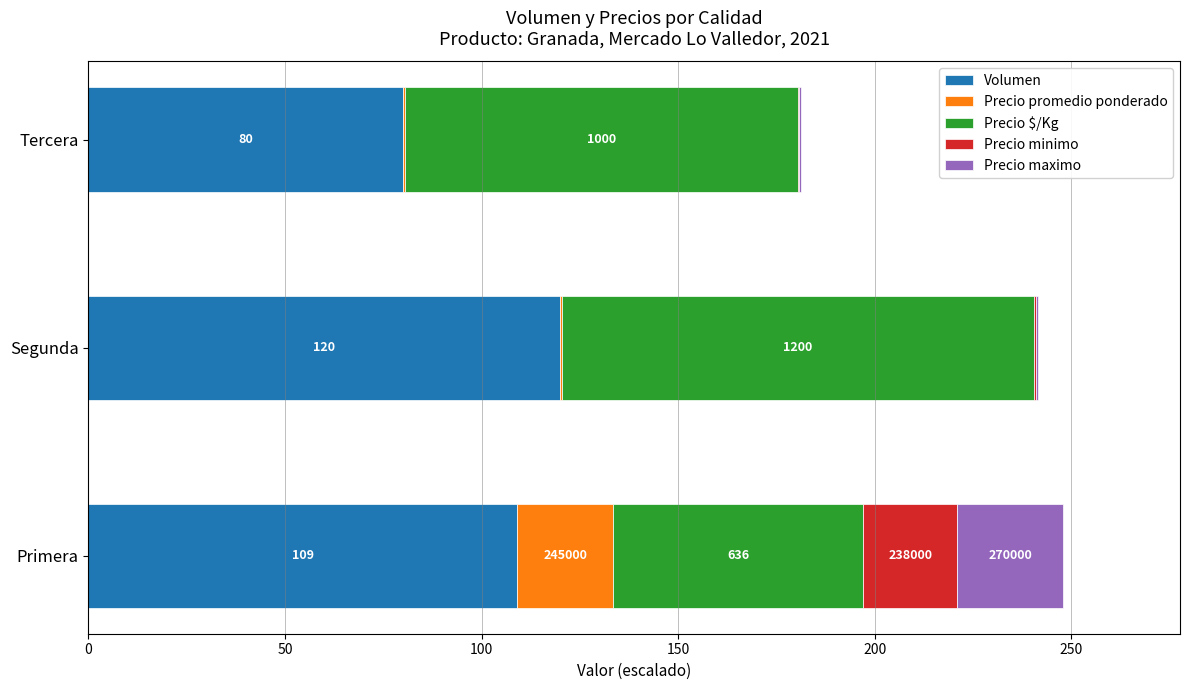

What are all the series names shown in the legend?

Volumen, Precio promedio ponderado, Precio $/Kg, Precio minimo, Precio maximo